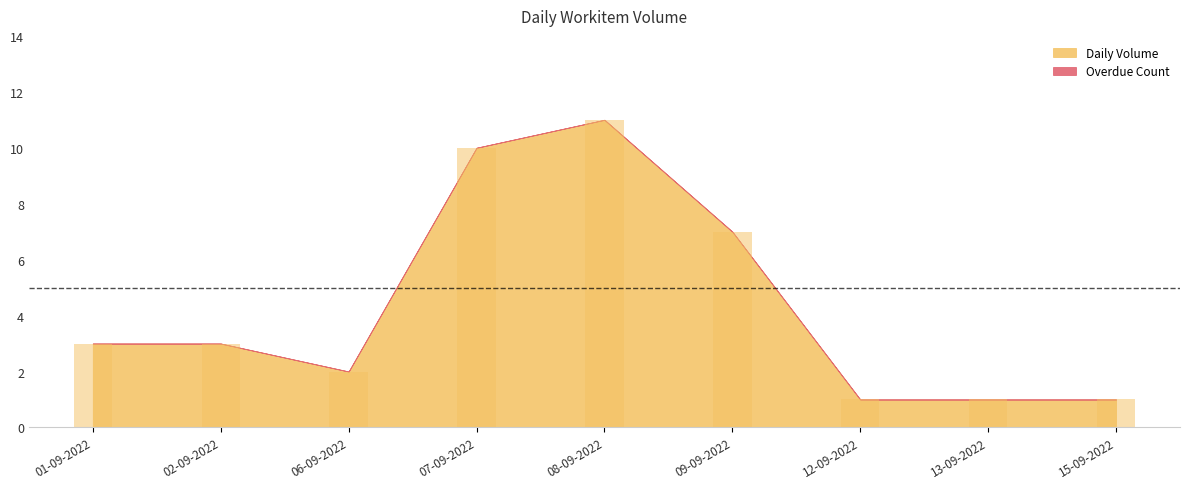

Reading left to right, extract all data points from this chart.

3	3	2	10	11	7	1	1	1